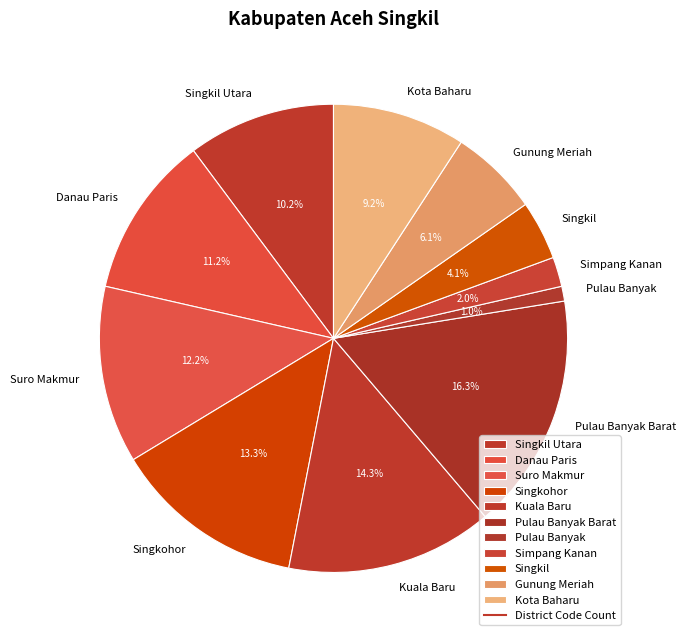

What percentage is NOT represented by Singkohor?

86.7%